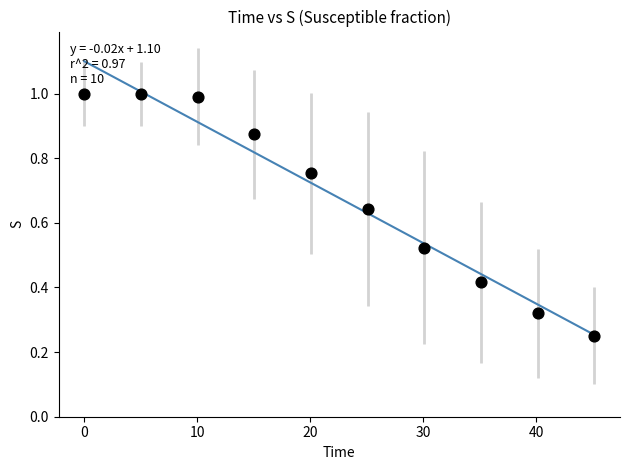

What is the average Y value?

0.7